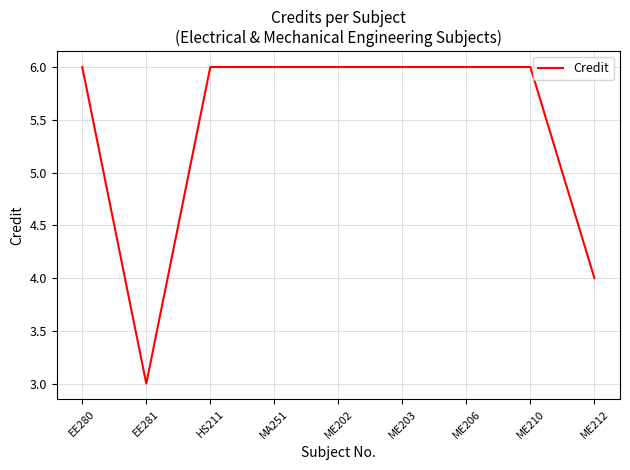

What is the smallest value displayed?

3